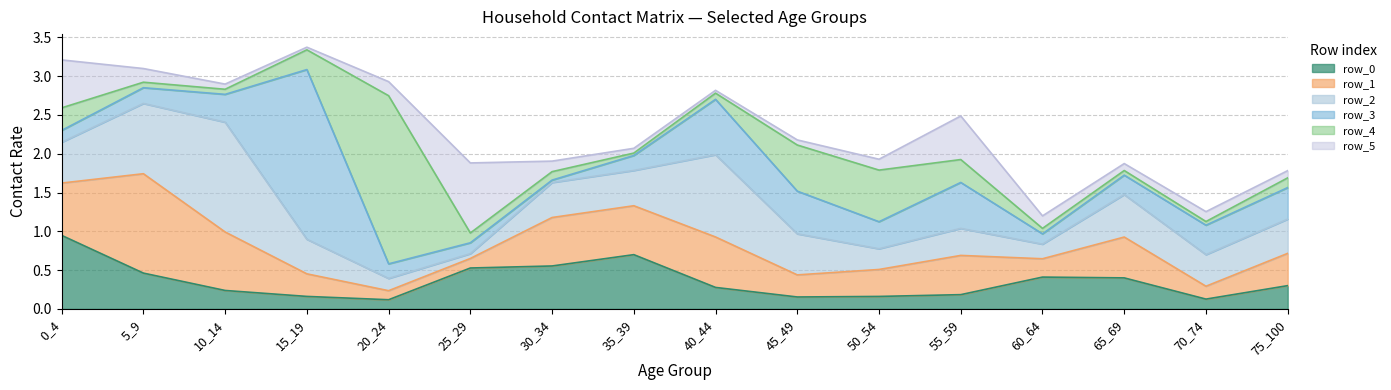

What is the value of the row_4 point at the 13th from the left?

0.1